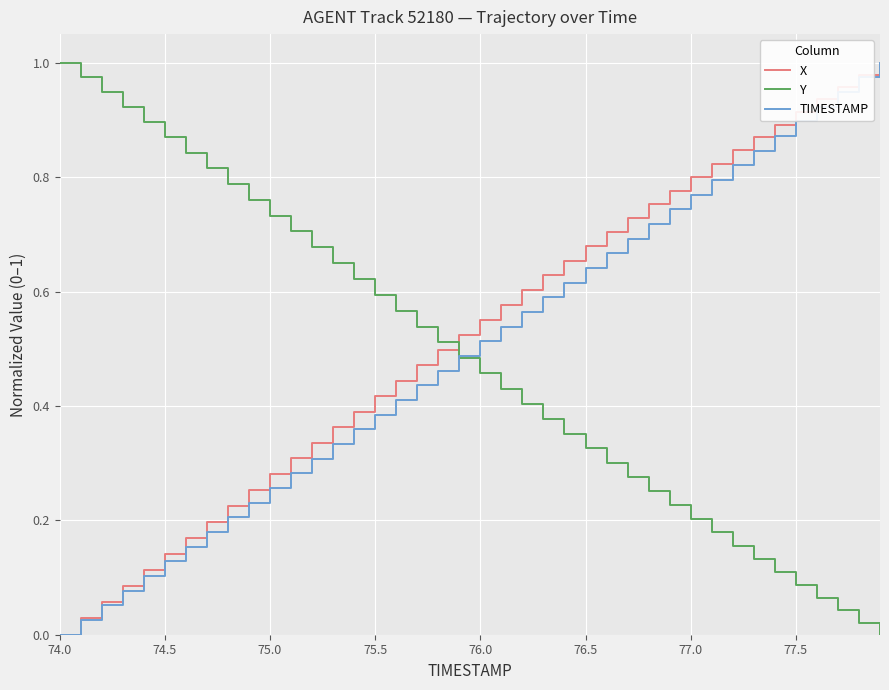

True or false: X has more than 2 interior local peaks.

False